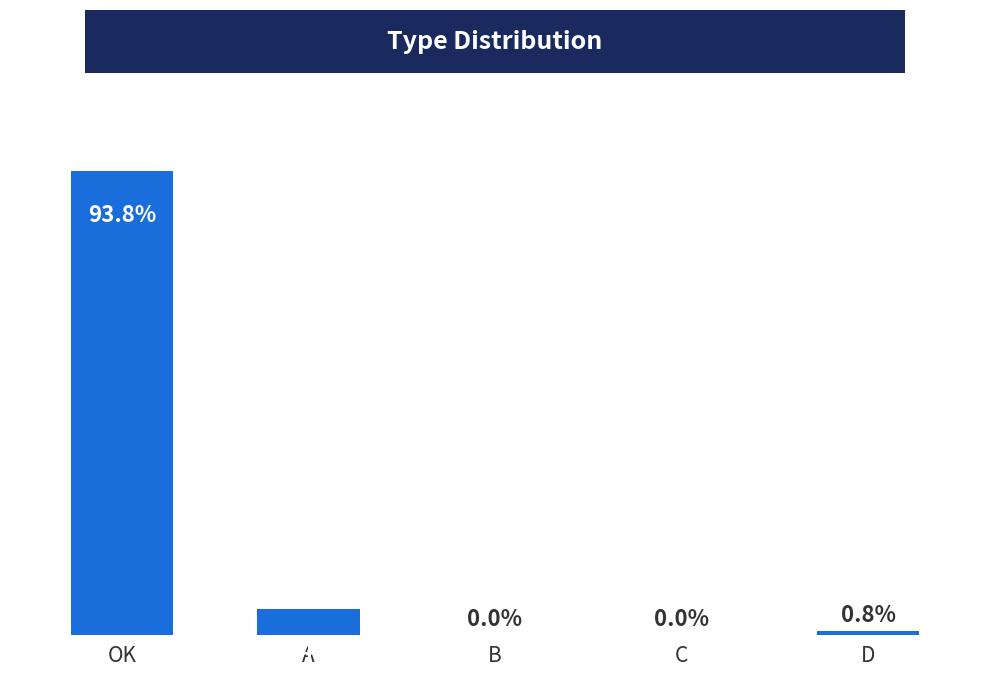

Between A and D, which is larger?

A